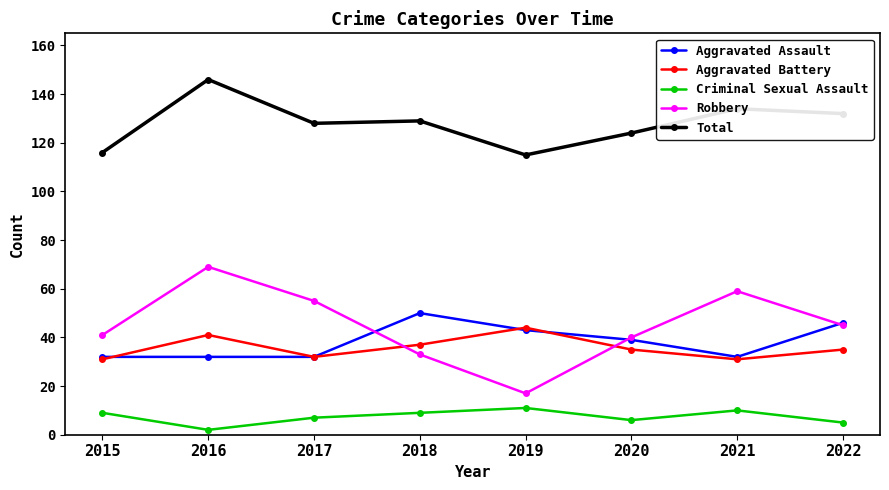

How many Aggravated Assault values are between 32 and 46?

7